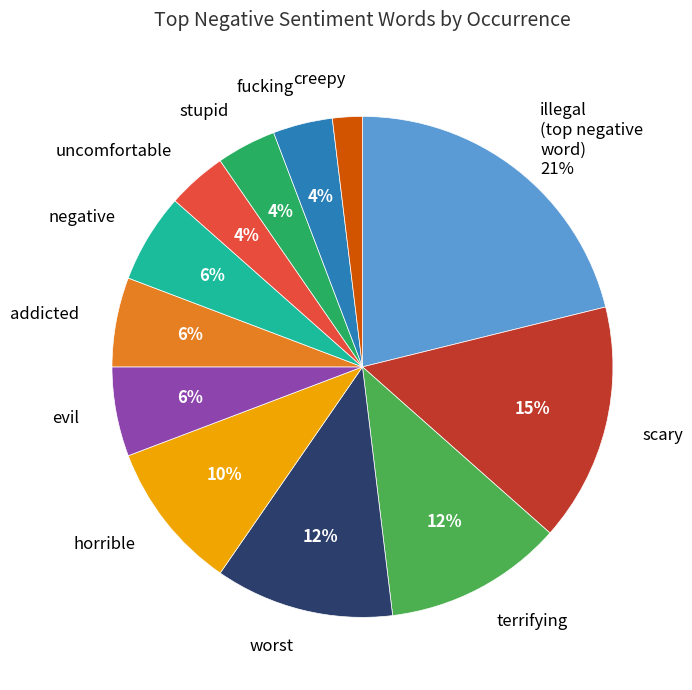

Is there any slice that represents more than half of the pie?

No